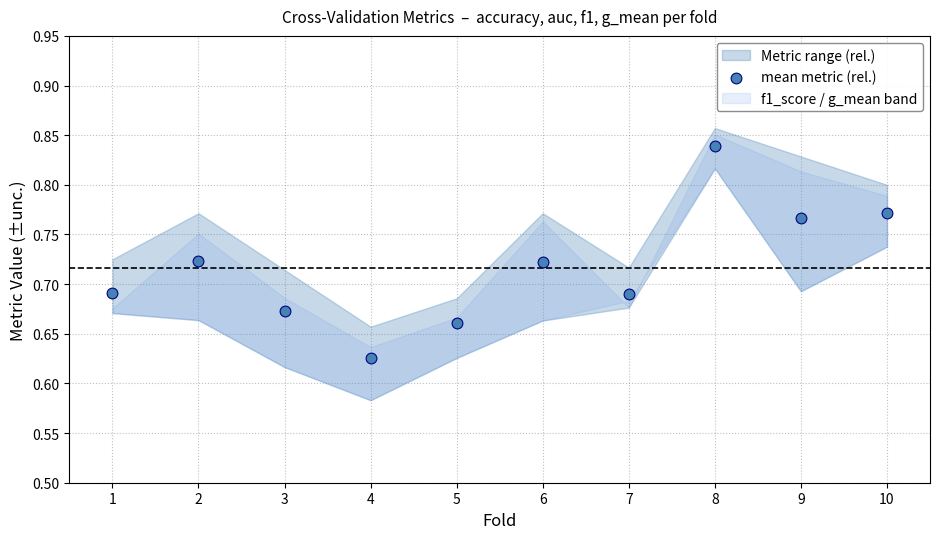

What is the average X value?

5.5